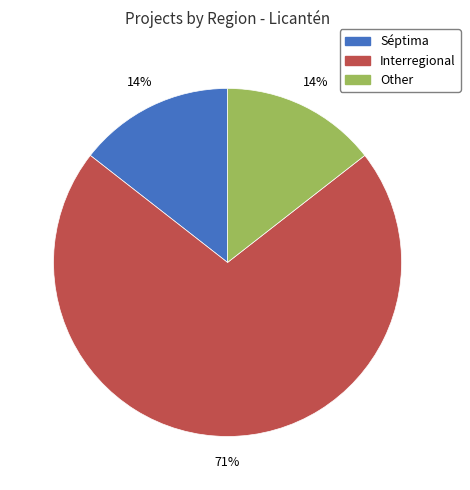

How many slices are in this pie chart?

3